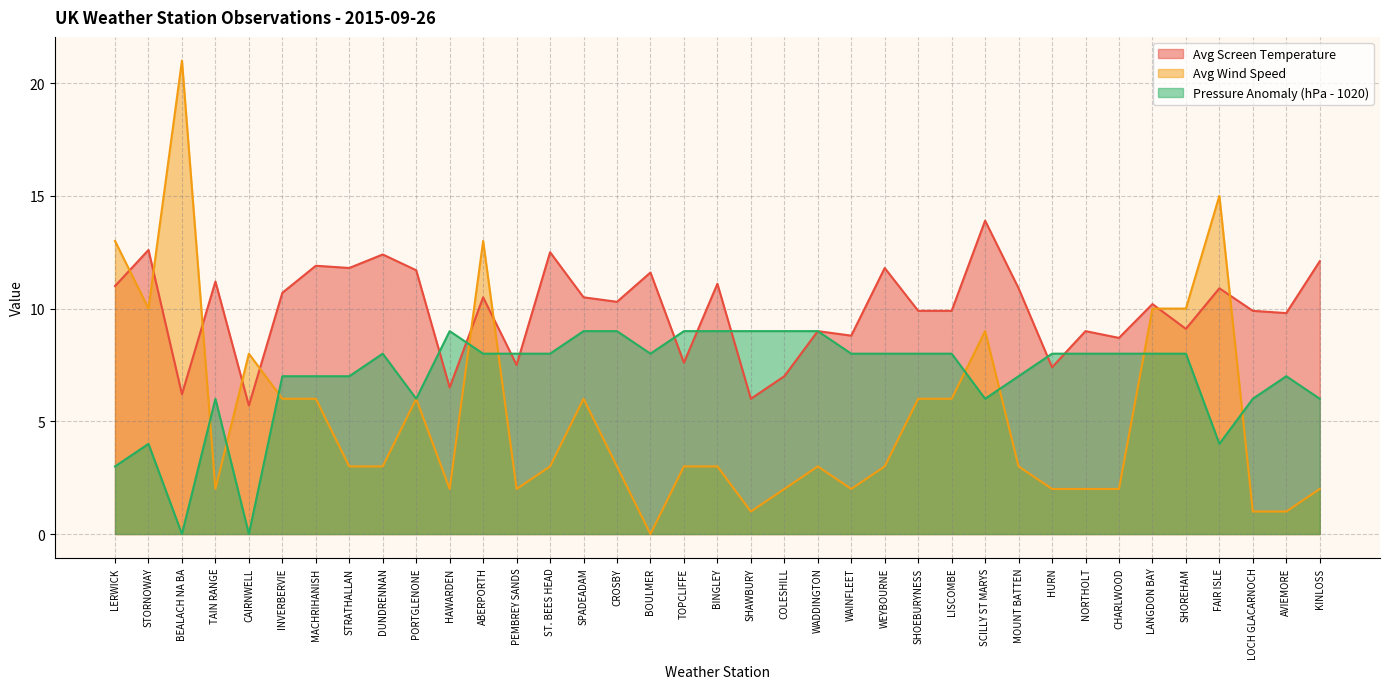

At which label does Avg Screen Temperature first exceed 10?

LERWICK